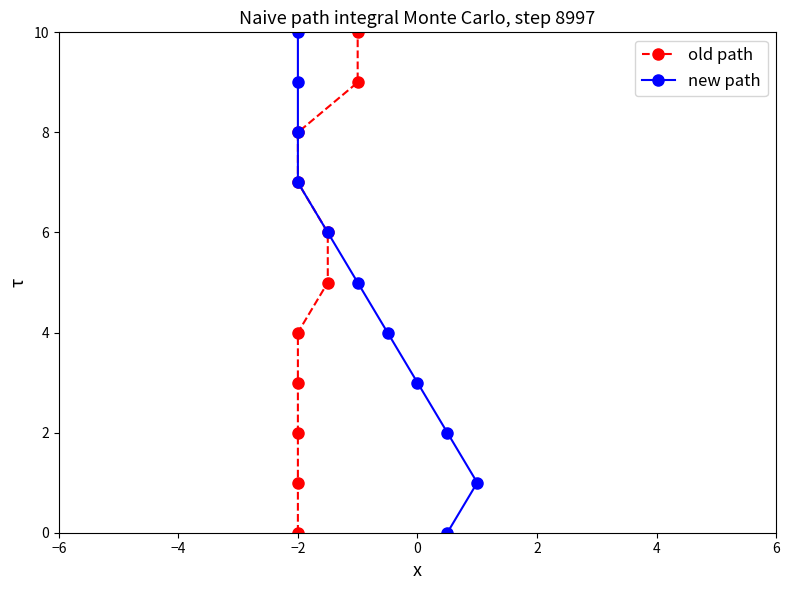

What is the difference between the second highest and minimum values in the new path series?

9